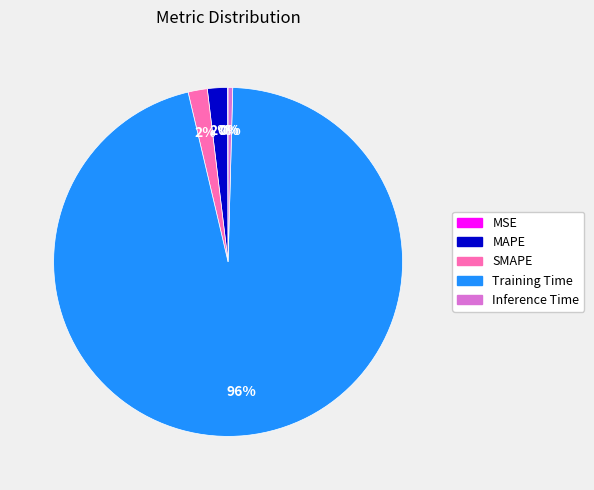

To the nearest percent, what is the difference between the largest and smallest slice percentages?

96%